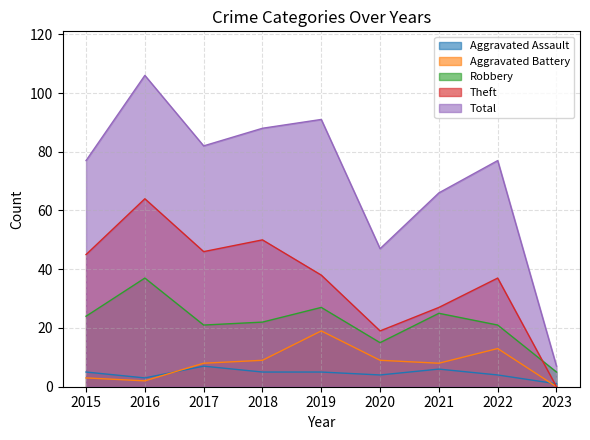

True or false: Aggravated Battery and Aggravated Assault cross at least once.

True